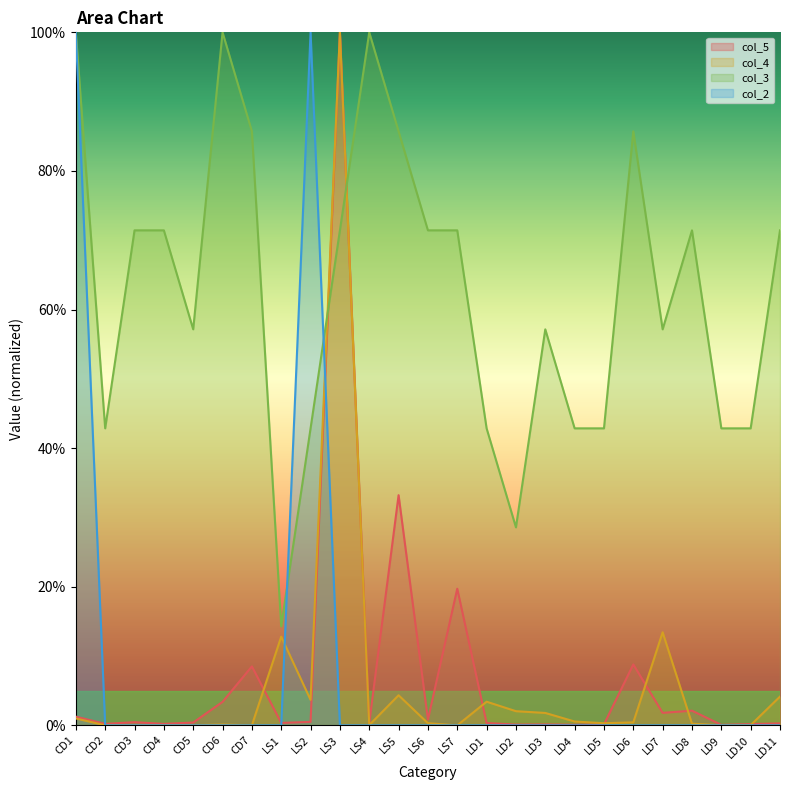

After their last crossing, which series has the higher values: col_2 or col_4?

col_4